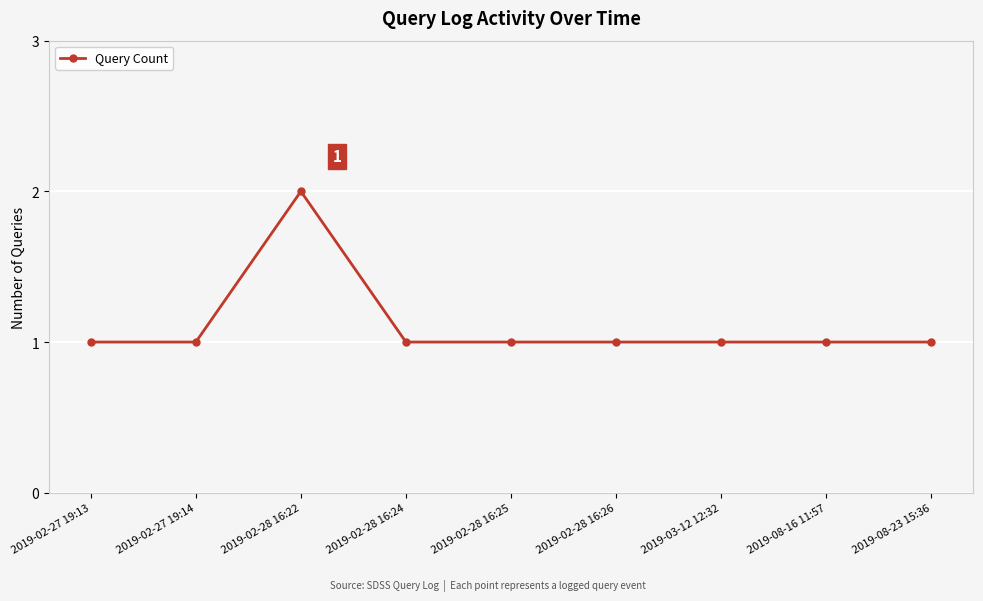

Does the chart have visible grid lines?

Yes